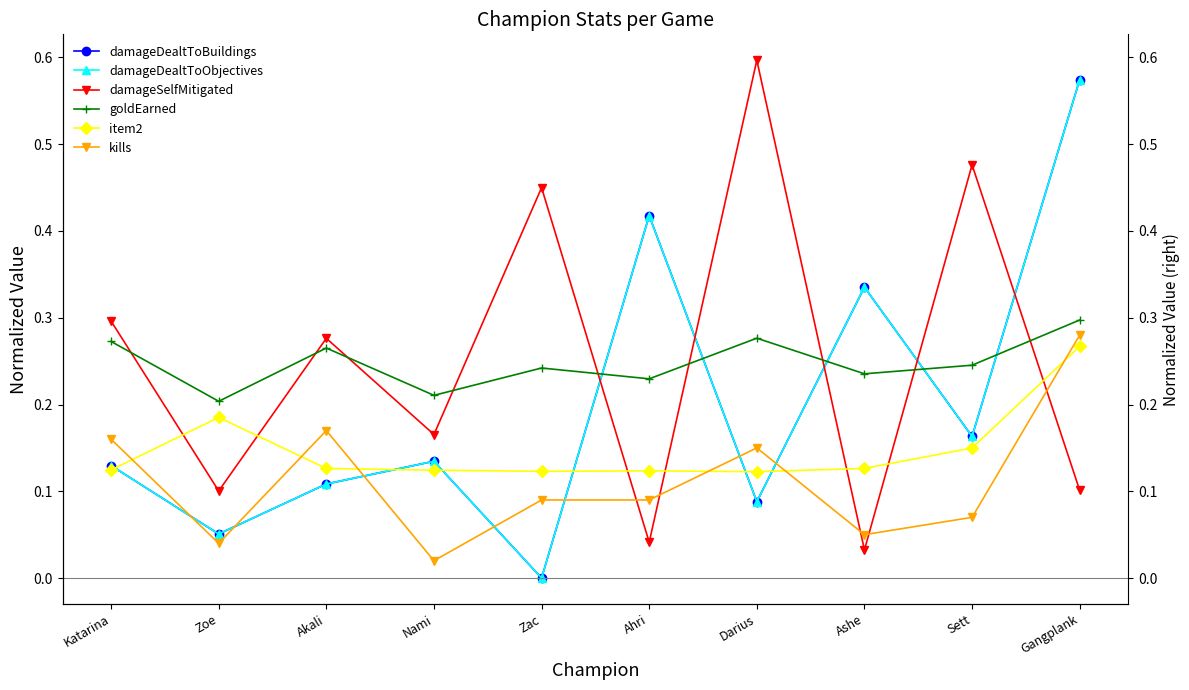

What is the sum of the item2 values at Darius and Zac?

0.2